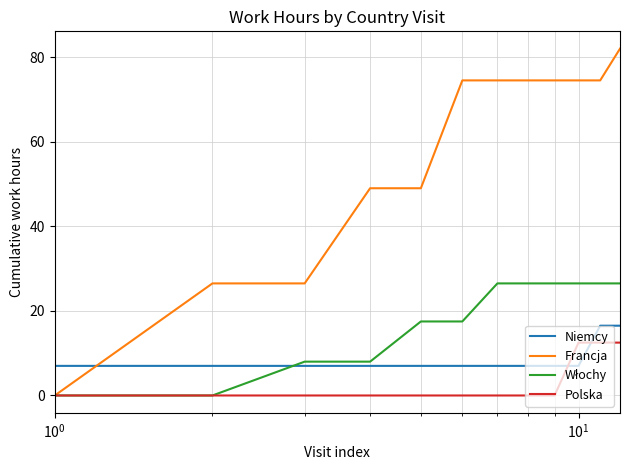

Does the chart have visible grid lines?

Yes